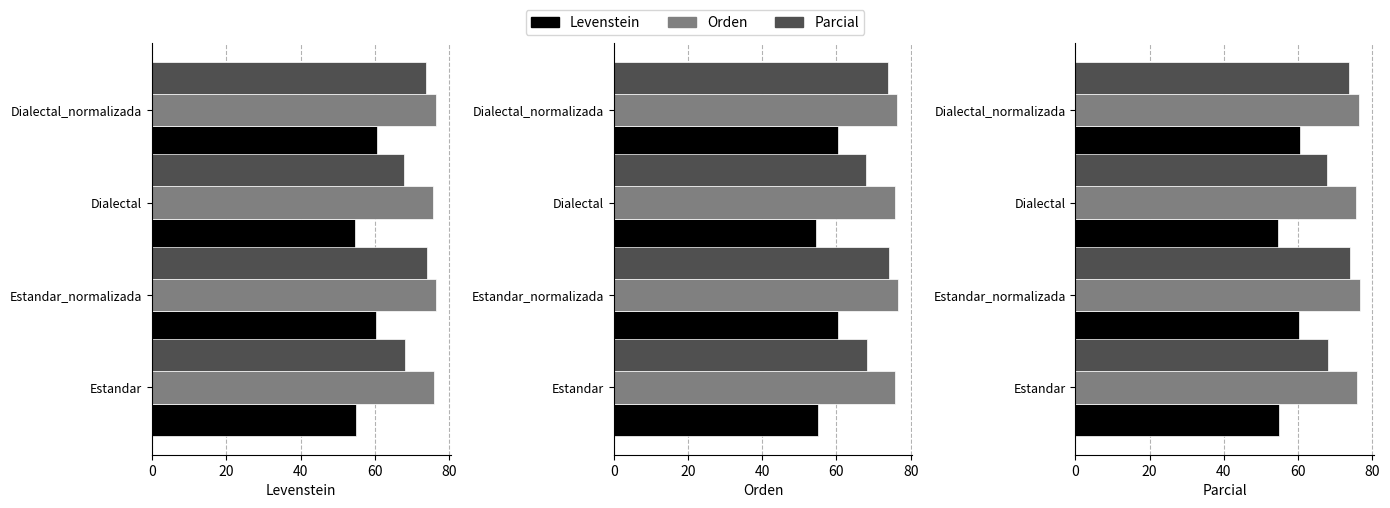

Rank the series by their average value, from lowest to highest.

Levenstein, Parcial, Orden